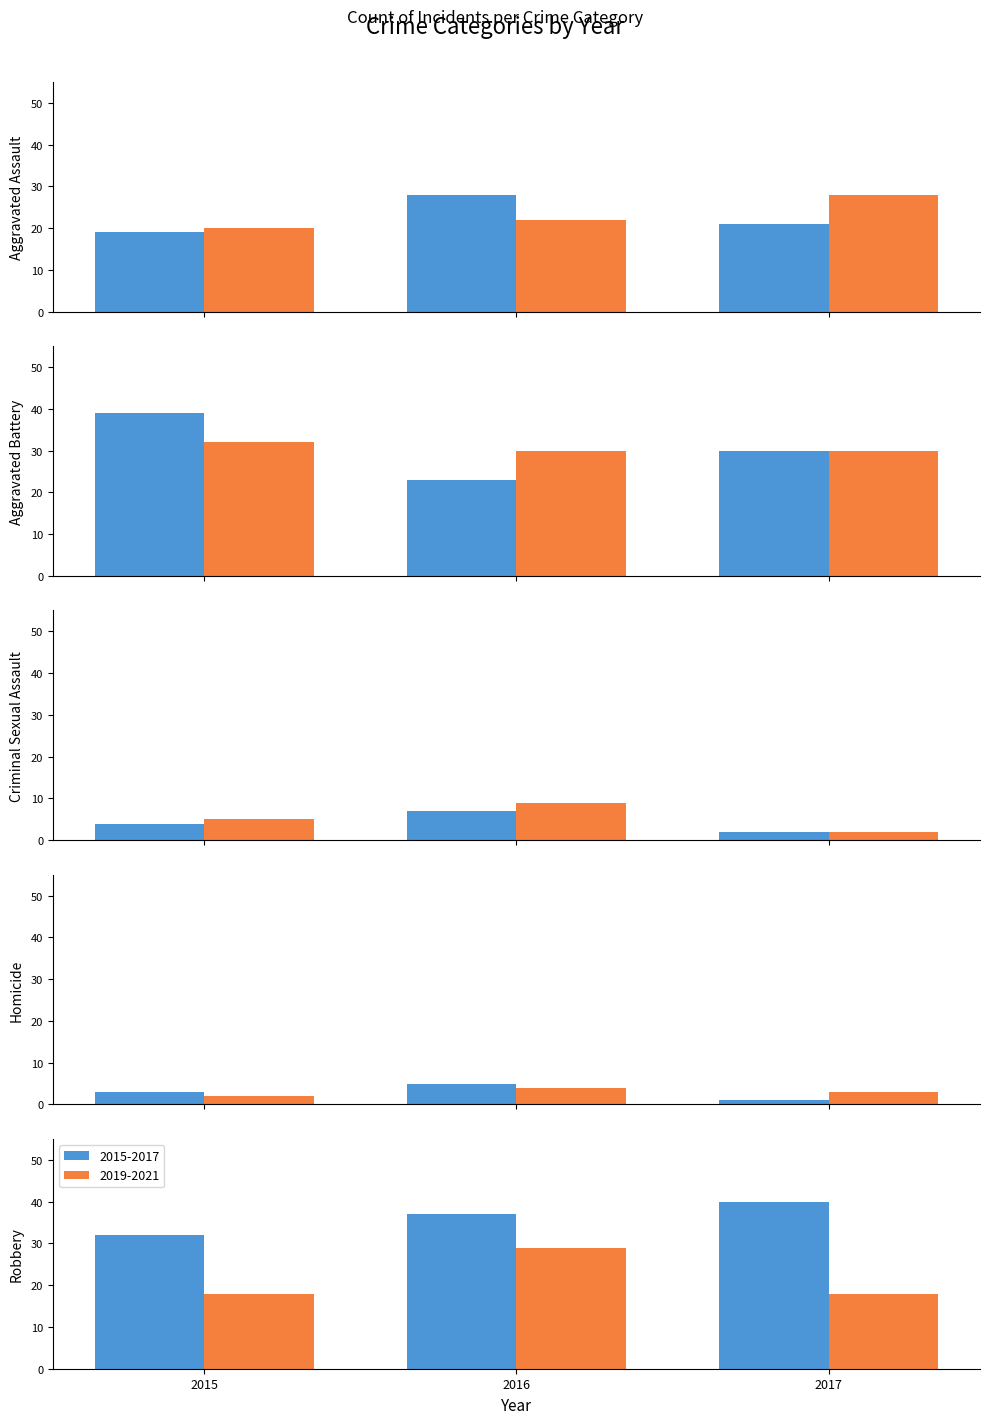

At which label does 2016 first exceed 23?

Aggravated Assault